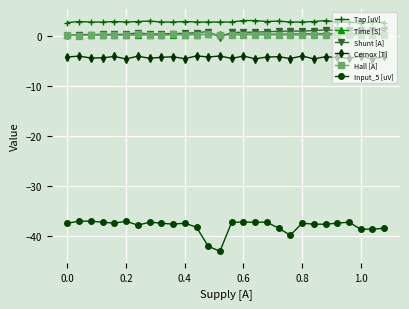

Does the chart display data point markers on the line(s)?

Yes